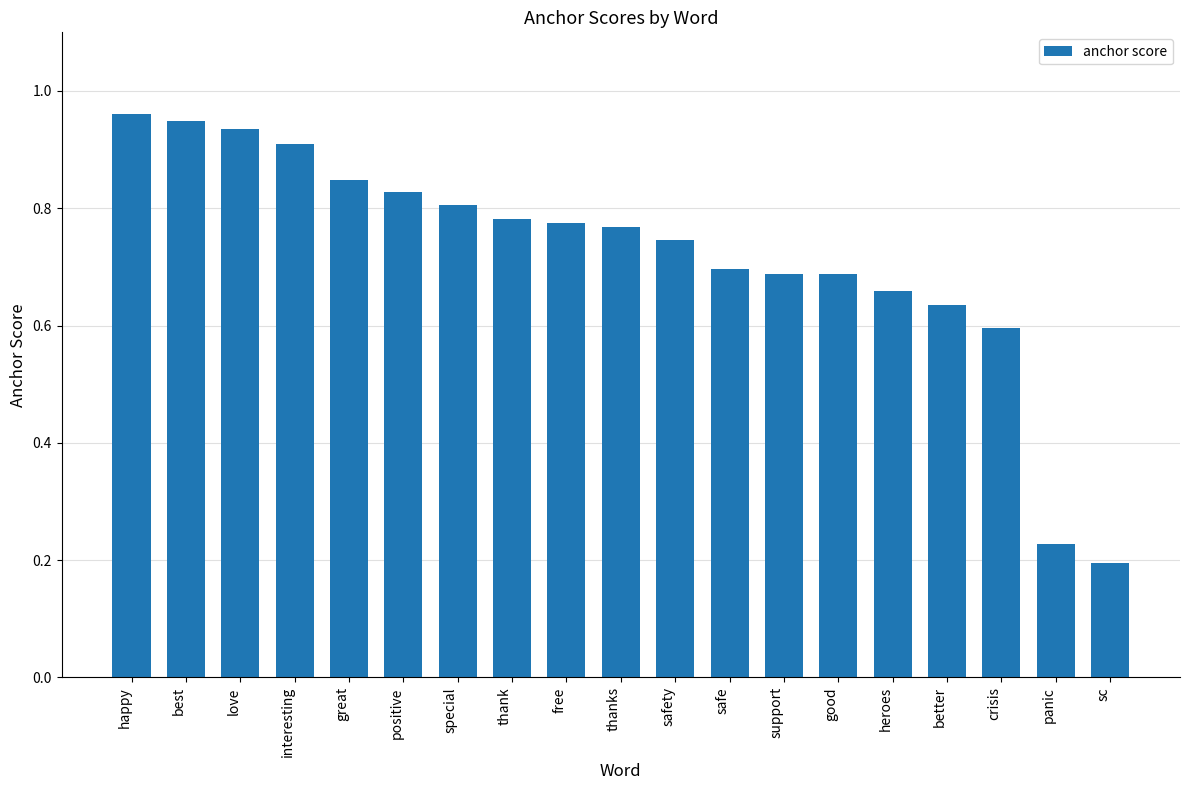

Where is the data nearest to the value 0?

sc